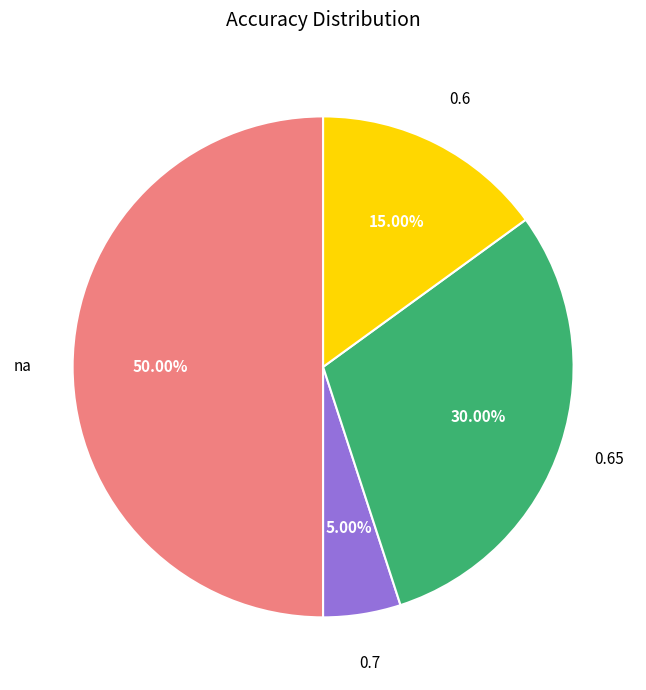

To the nearest percent, what percentage of the pie is 0.65?

30%